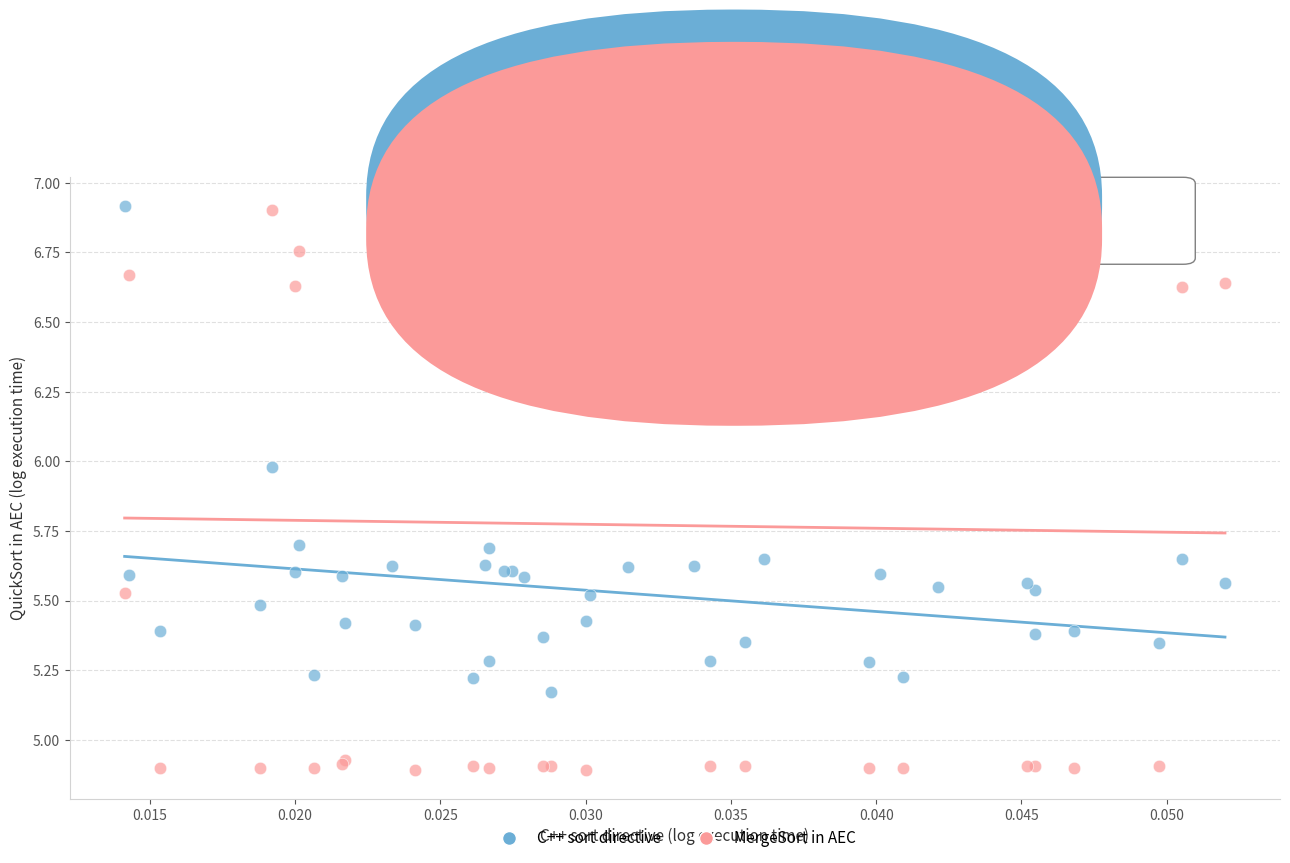

Which series has the largest Y range (max minus min)?

MergeSort in AEC